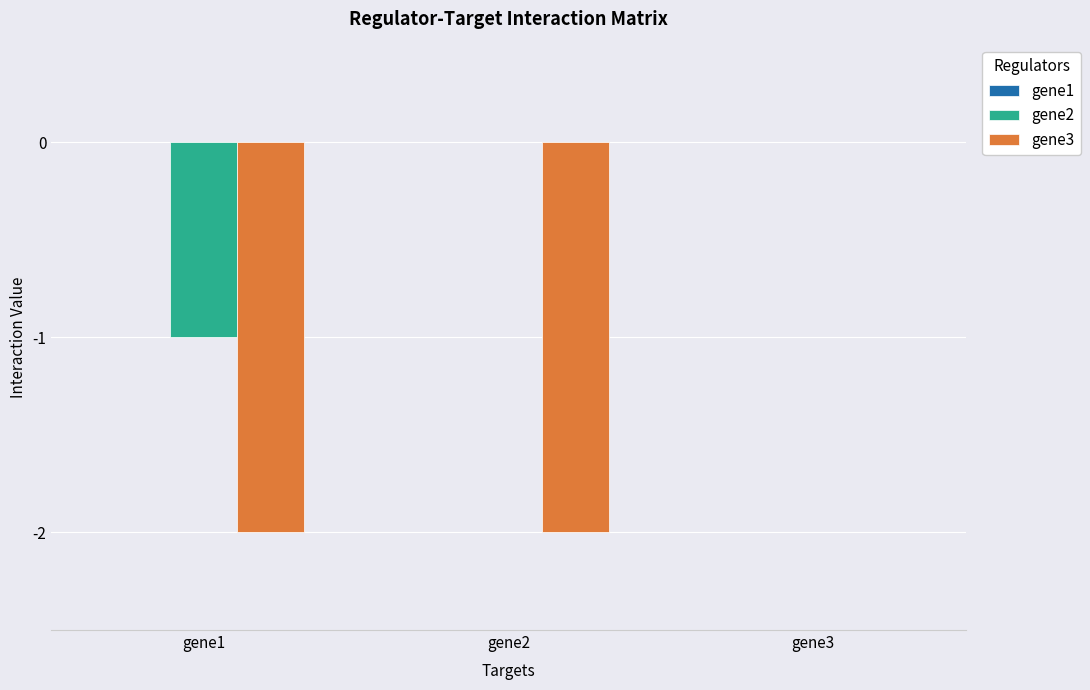

Between gene1 and gene2, which series saw the biggest shift?

gene2